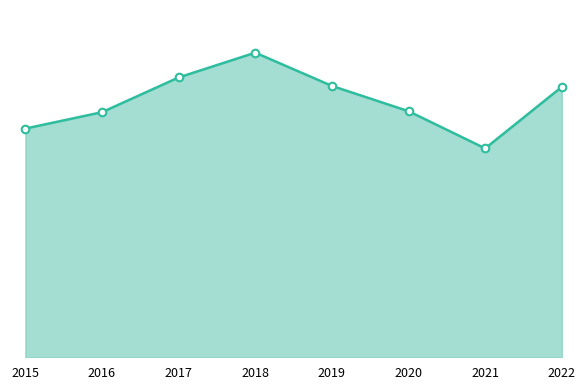

What is the change in value from 2018 to 2020?

-118